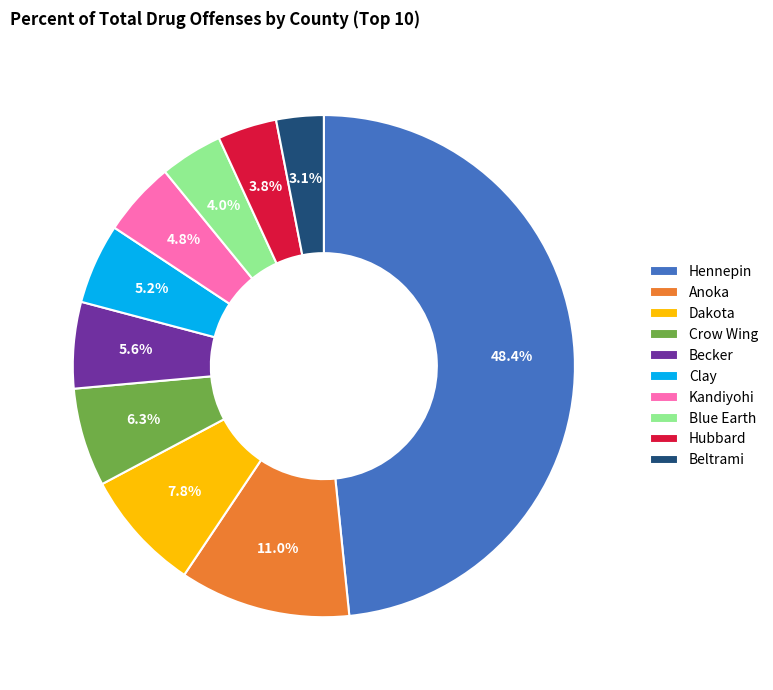

The Hubbard slice represents 4% of the pie. True or false?

True